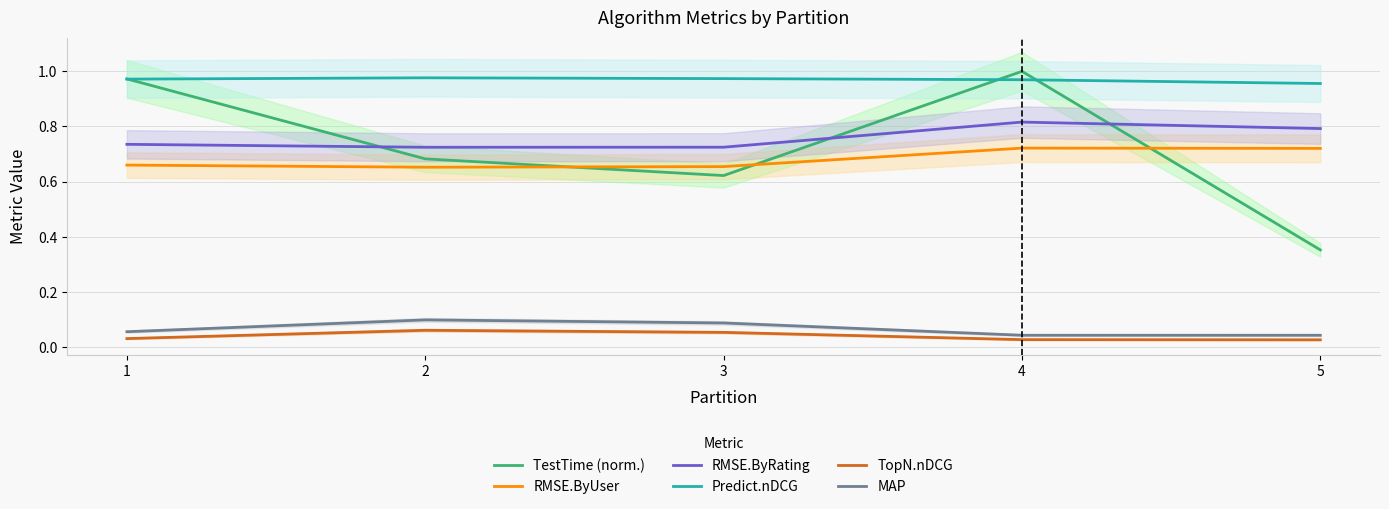

True or false: TopN.nDCG has more than 1 points higher than both neighbors.

False